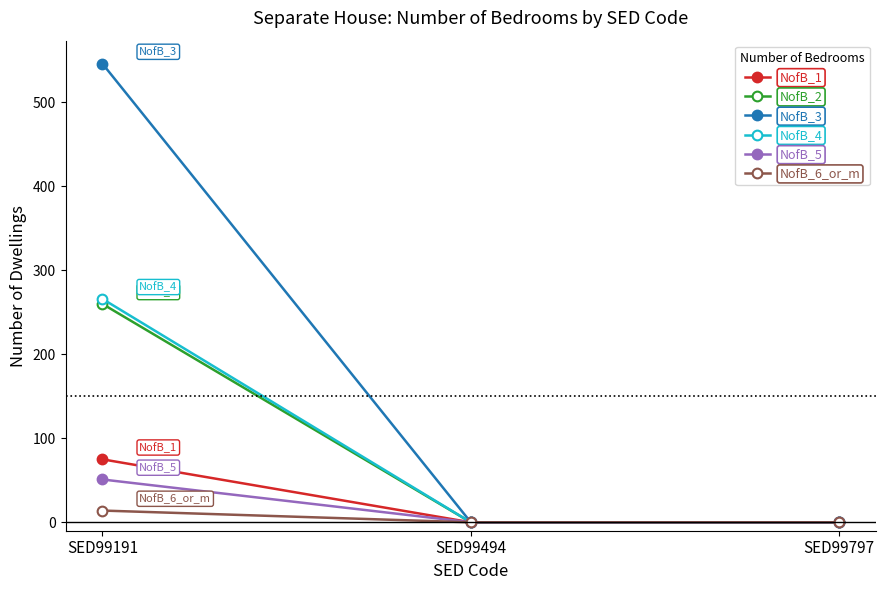

What are all the series names shown in the legend?

NofB_1, NofB_2, NofB_3, NofB_4, NofB_5, NofB_6_or_m